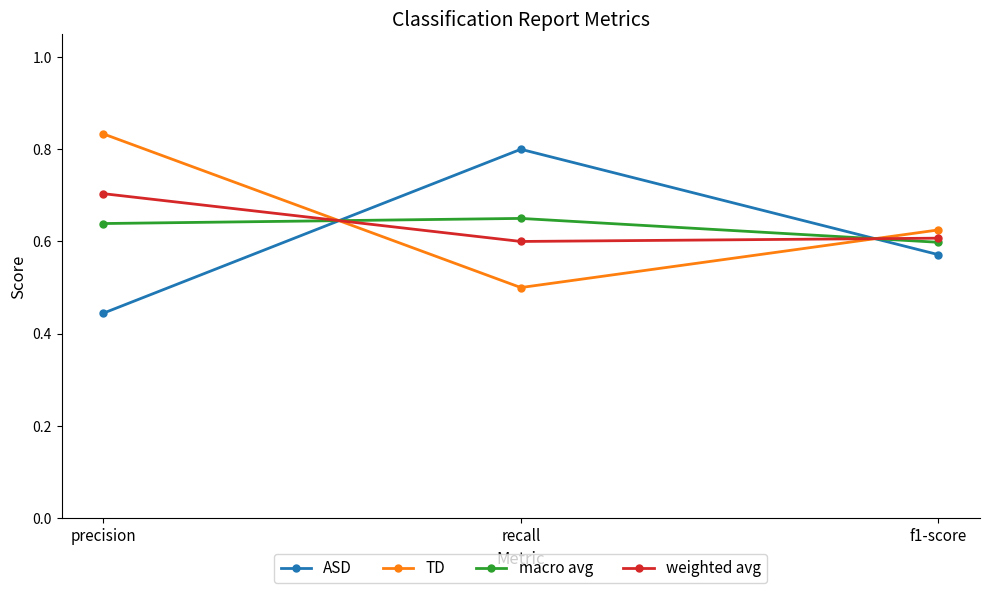

The macro avg series shows 0.6 at precision. True or false?

True